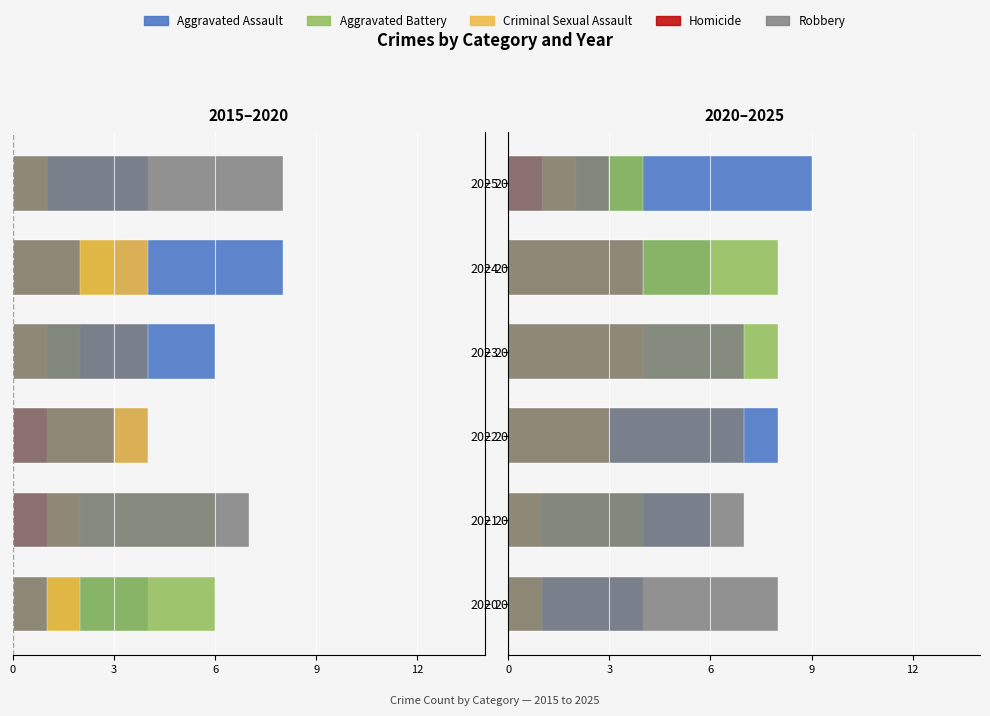

How many data points does each series have?

6